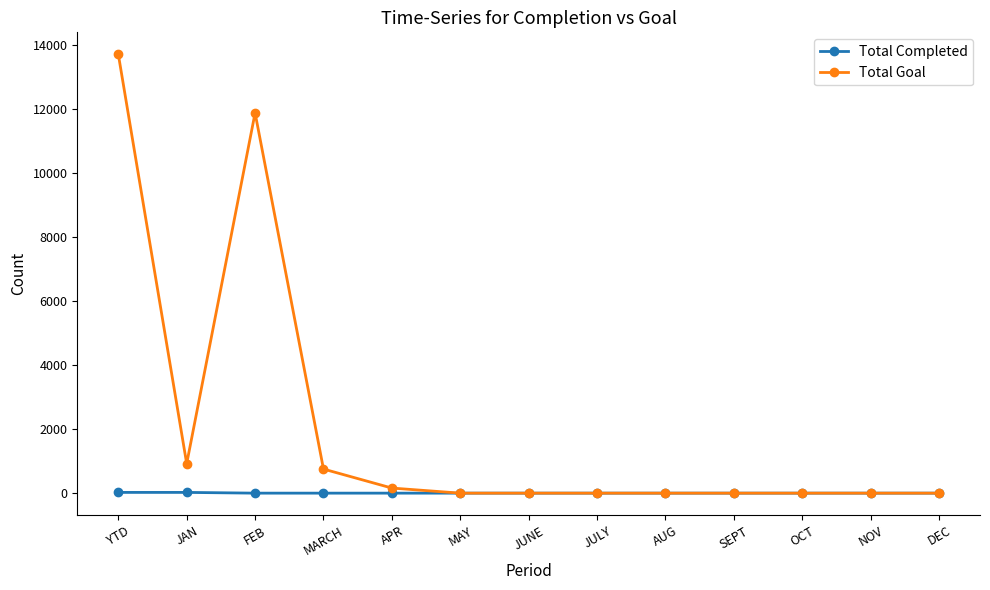

List the series in order of their overall mean, highest first.

Total Goal, Total Completed